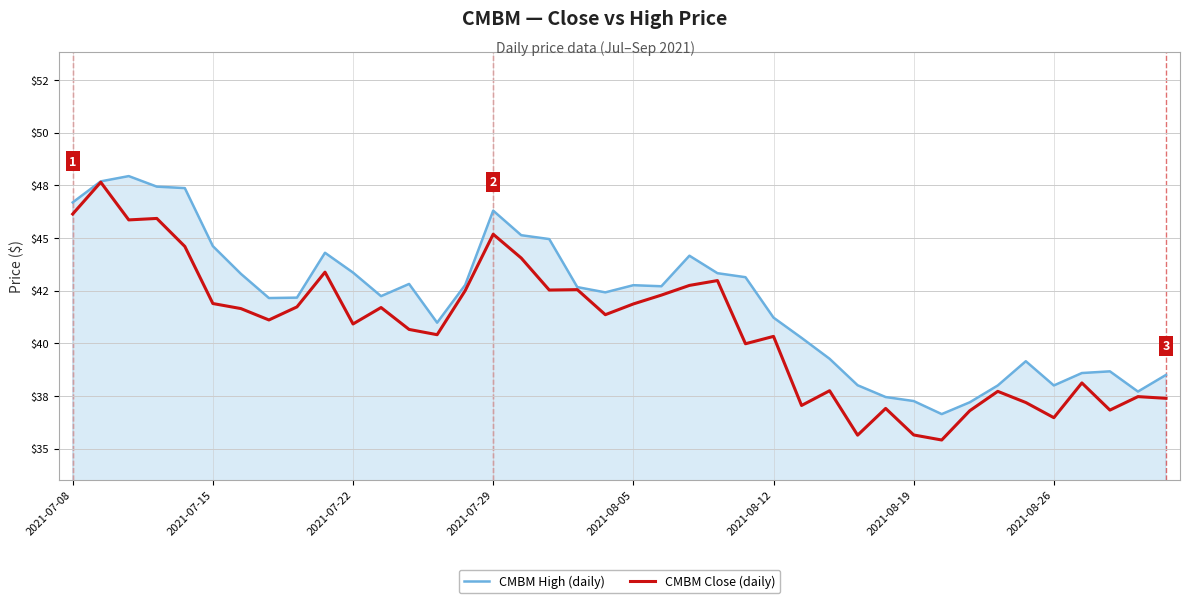

Reading left to right, list all the values displayed in this chart.

CMBM High (daily): 46.7	47.7	47.9	47.4	47.4	44.6	43.3	42.1	42.2	44.3	43.4	42.2	42.8	41.0	42.8	46.3	45.1	45.0	42.7	42.4	42.8	42.7	44.2	43.3	43.1	41.2	40.3	39.3	38.0	37.5	37.3	36.6	37.2	38.0	39.1	38.0	38.6	38.7	37.7	38.5
CMBM Close (daily): 46.1	47.6	45.9	45.9	44.6	41.9	41.6	41.1	41.7	43.4	40.9	41.7	40.7	40.4	42.5	45.2	44.0	42.5	42.5	41.4	41.9	42.3	42.8	43.0	40.0	40.3	37.0	37.8	35.6	36.9	35.6	35.4	36.8	37.7	37.2	36.5	38.1	36.8	37.5	37.4